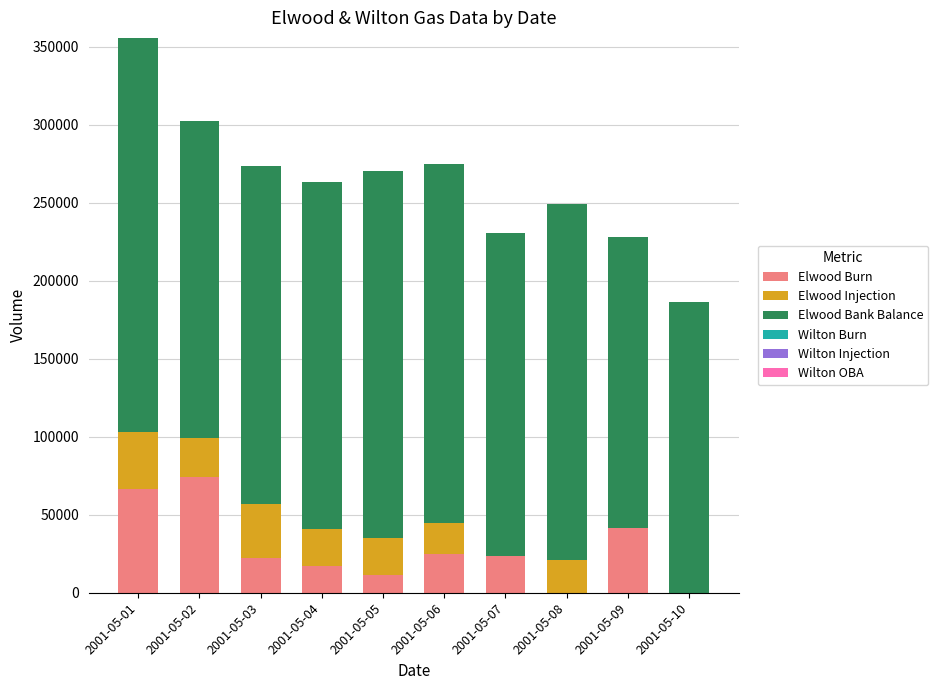

What is the maximum value for Elwood Burn?

74000